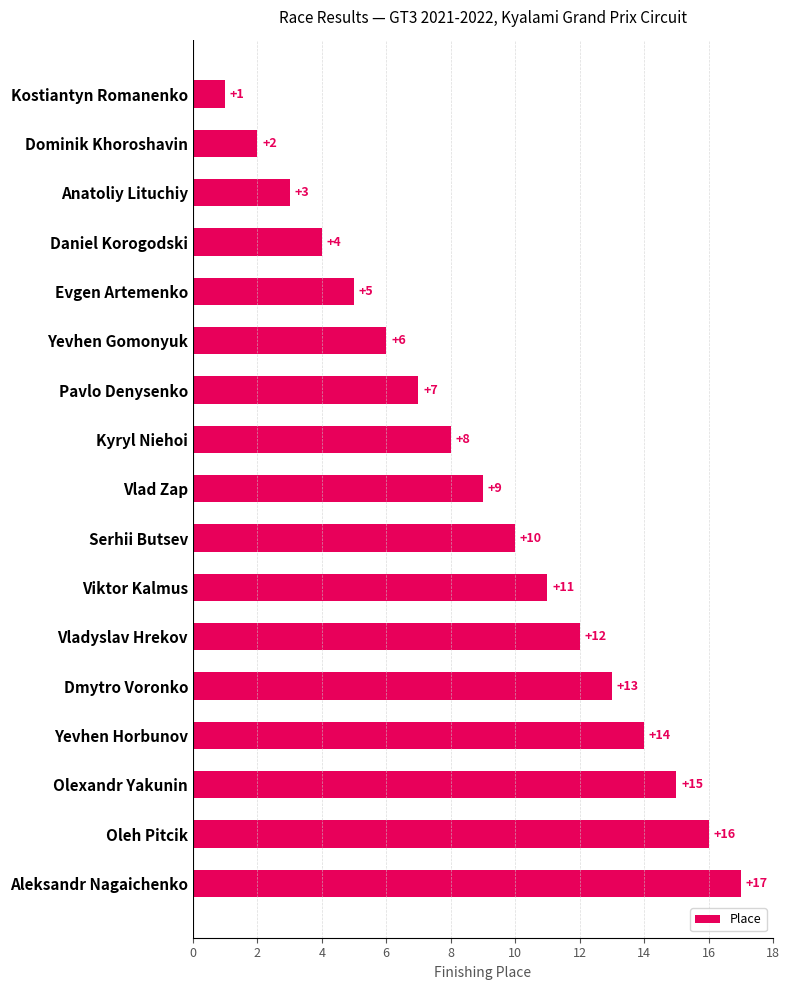

What is the difference between the second highest and minimum values?

15